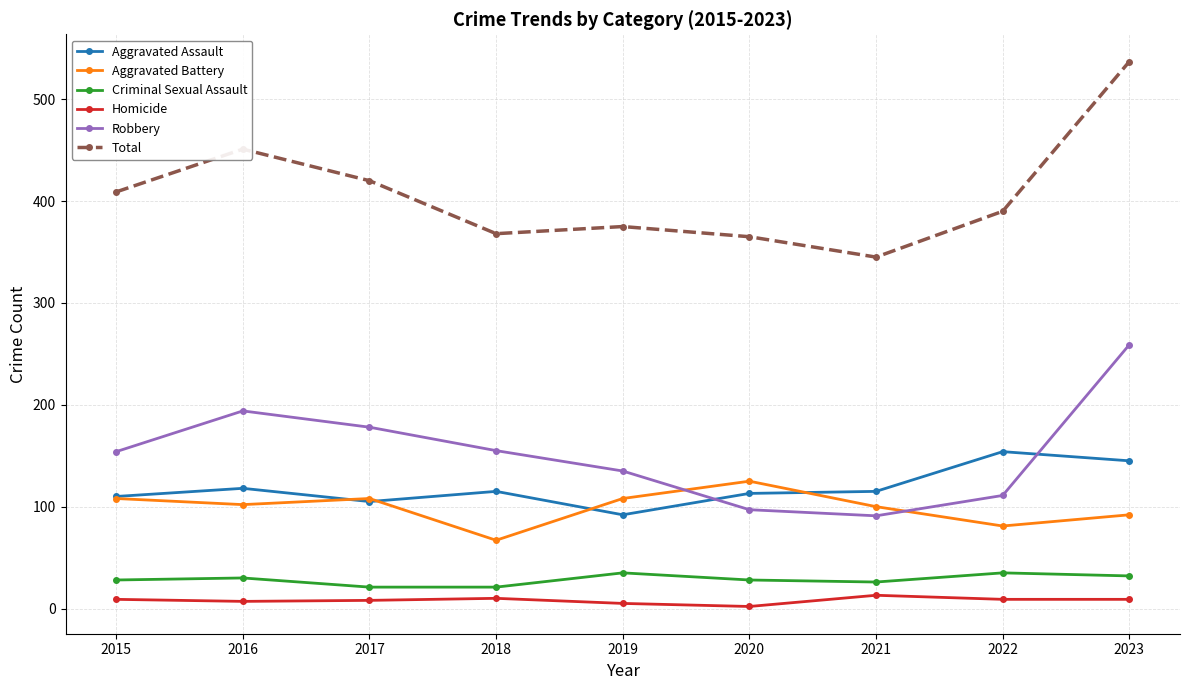

True or false: Total and Robbery intersect in this chart.

False